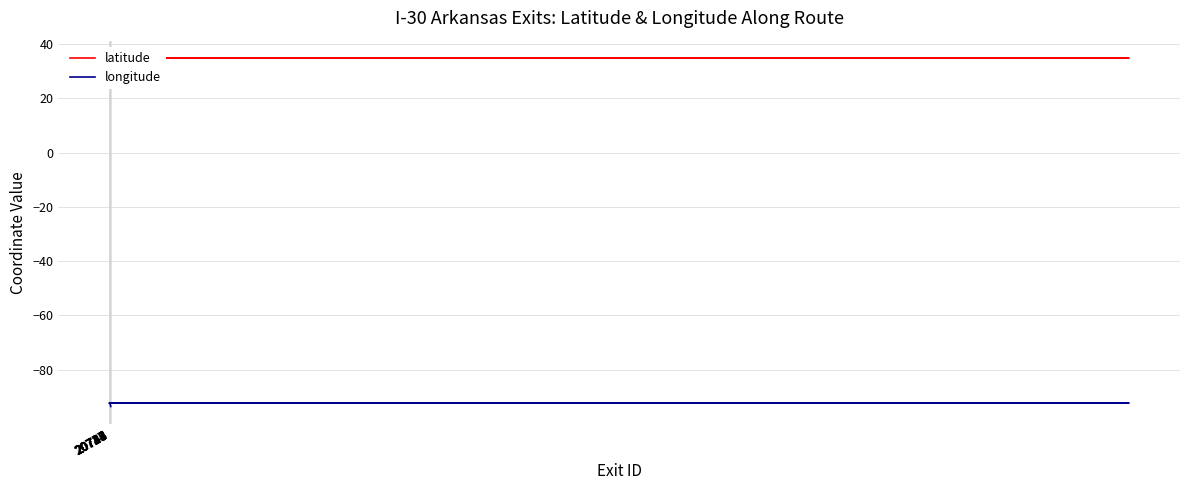

At which label does longitude reach its peak?

20714